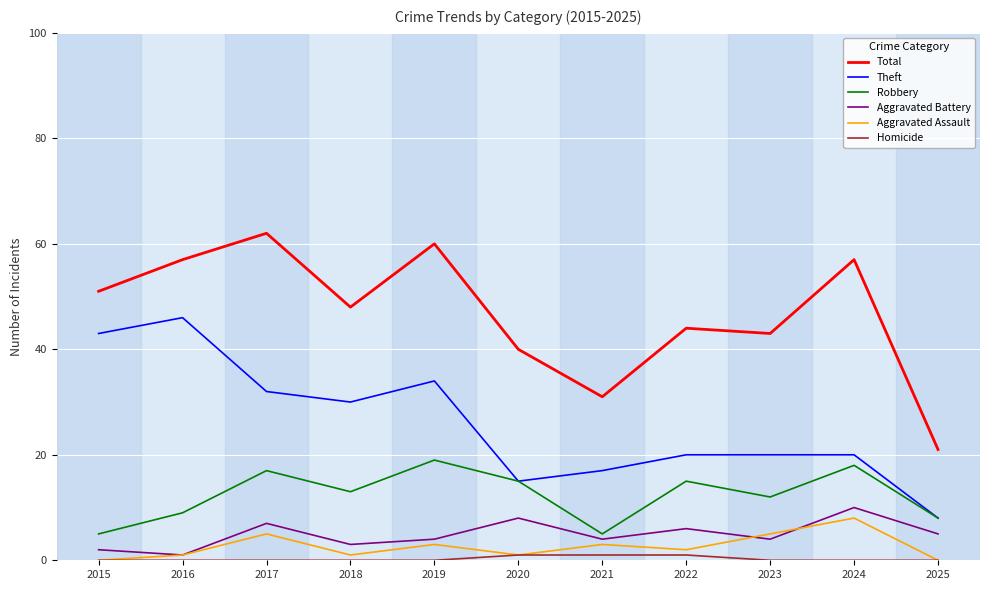

True or false: Homicide and Aggravated Battery intersect in this chart.

False